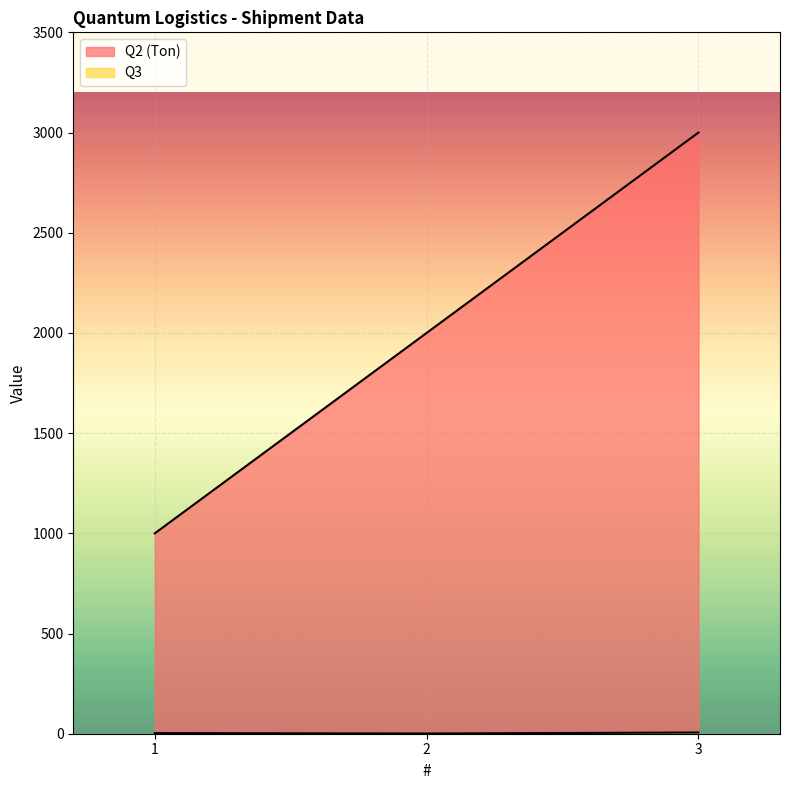

Reading left to right, extract all data points from this chart.

Q2 (Ton): 1=1000	2=2000	3=3000
Q3: 1=3	2=1	3=6